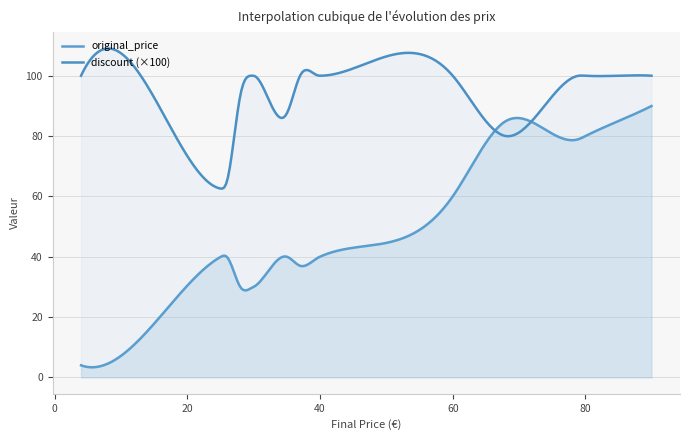

Where is discount nearest to the value 0?

24.99